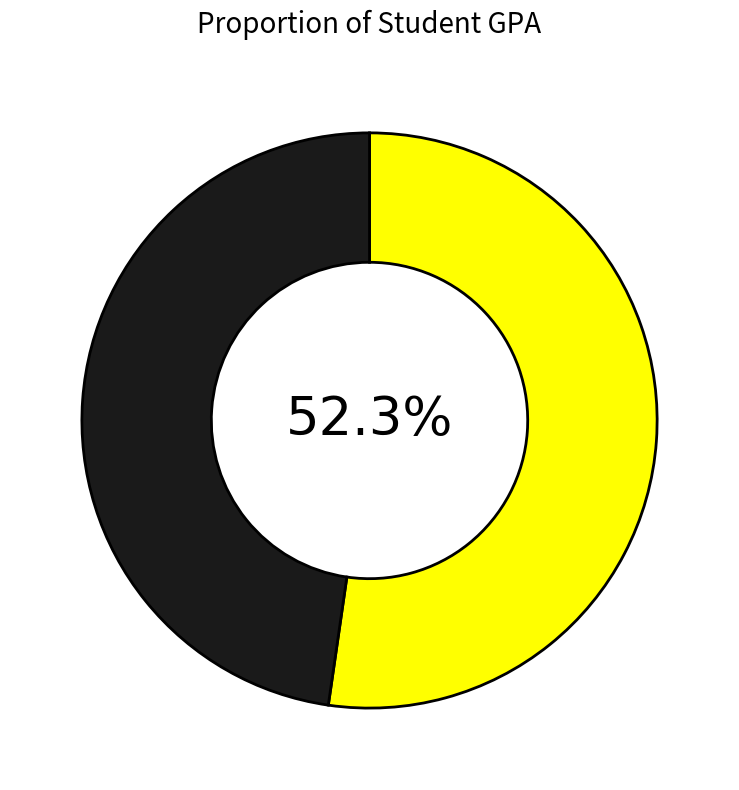

Is there a majority slice in this chart?

Yes